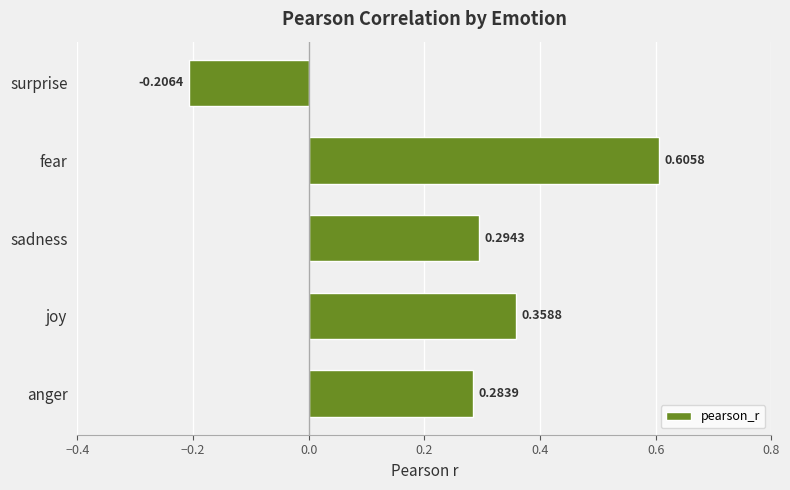

Which label corresponds to the largest value in the chart?

fear